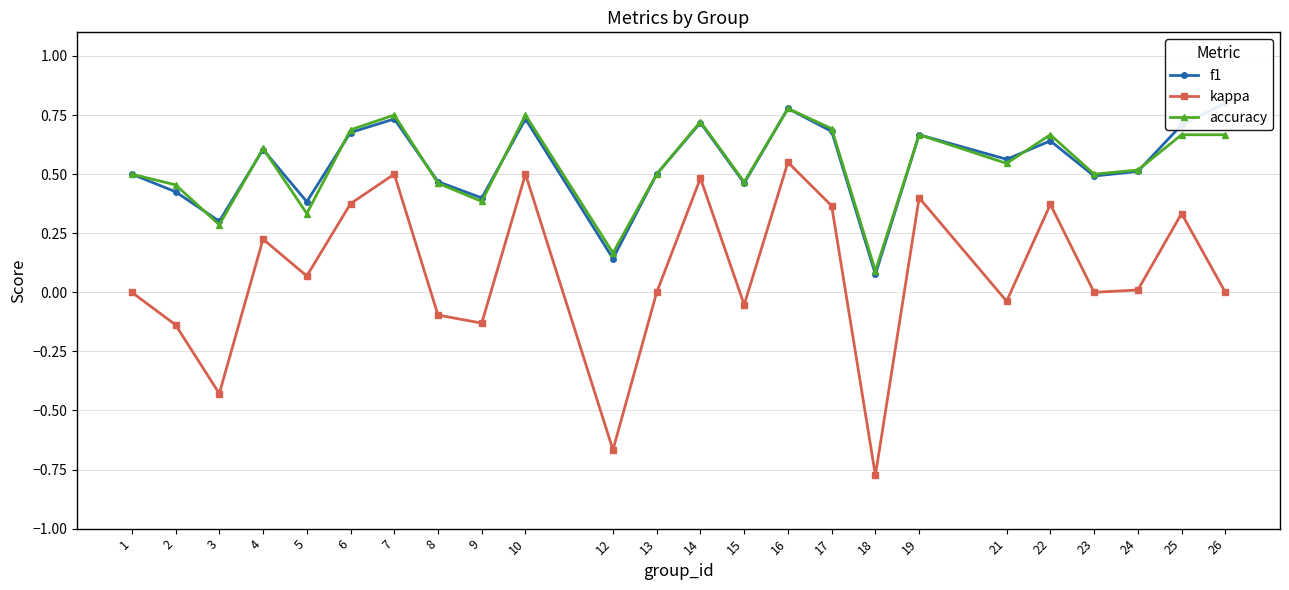

At how many categories does at least one series exceed 0?

24